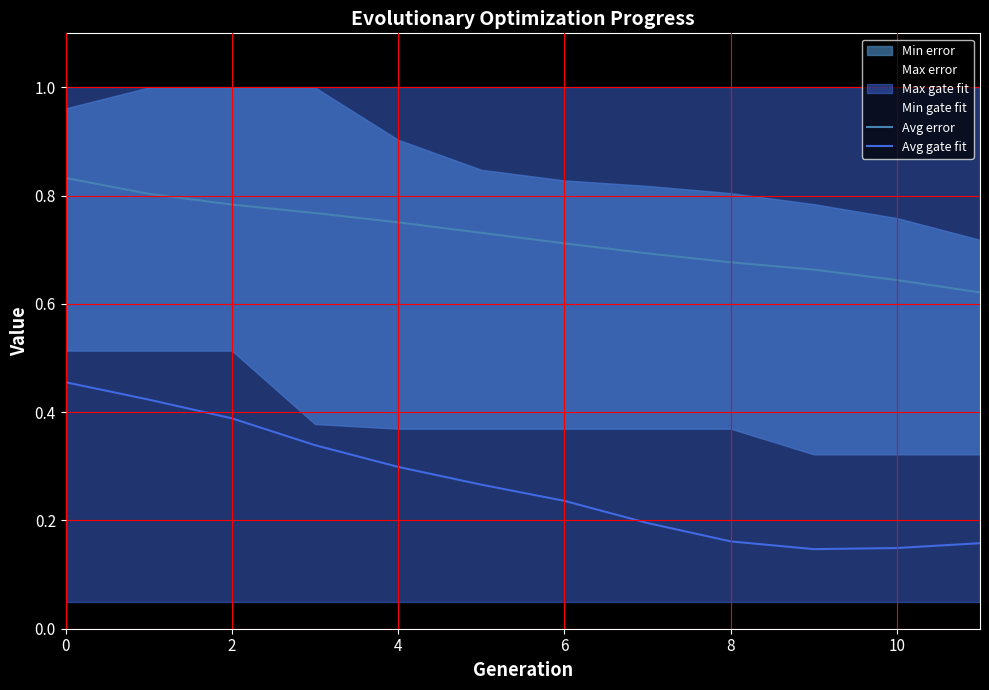

True or false: Avg error and Avg gate fit cross at least once.

False